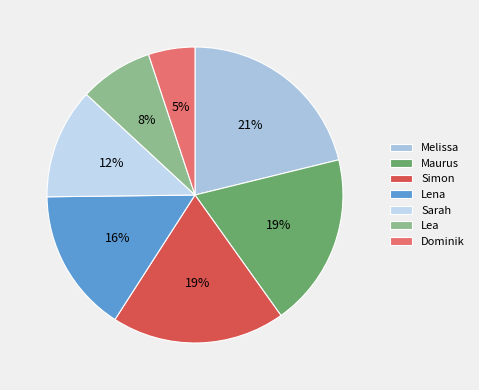

To the nearest percent, what is the combined percentage of Melissa and Dominik?

26%